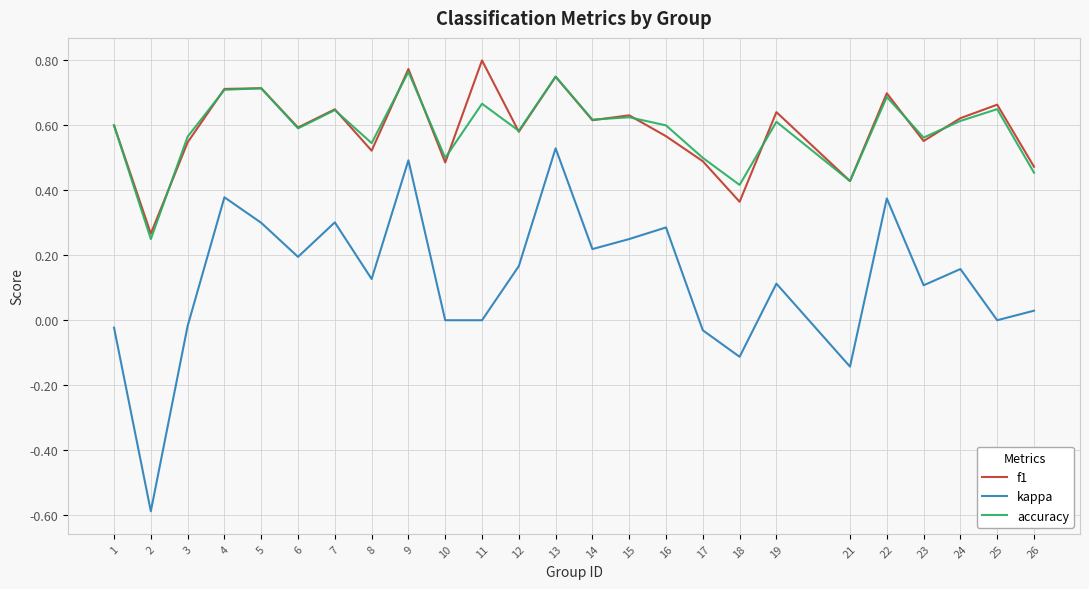

Which series has the widest spread of values?

kappa